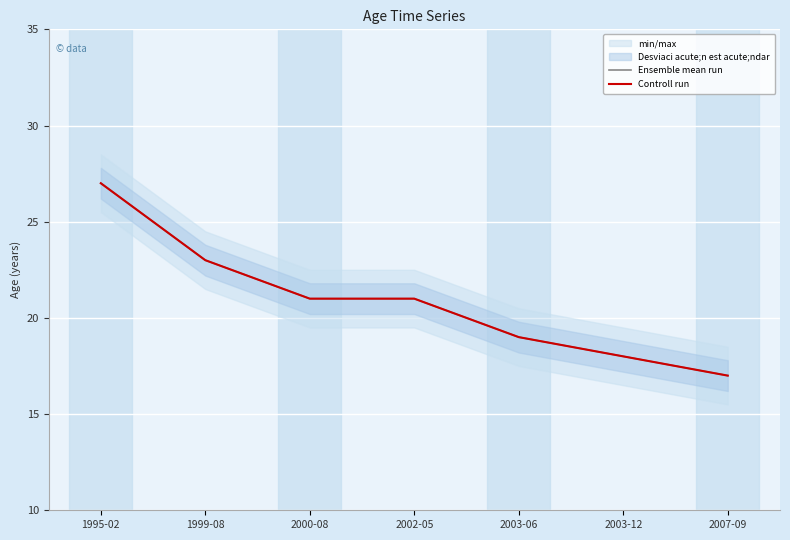

True or false: Controll run has more than 2 points higher than both neighbors.

False